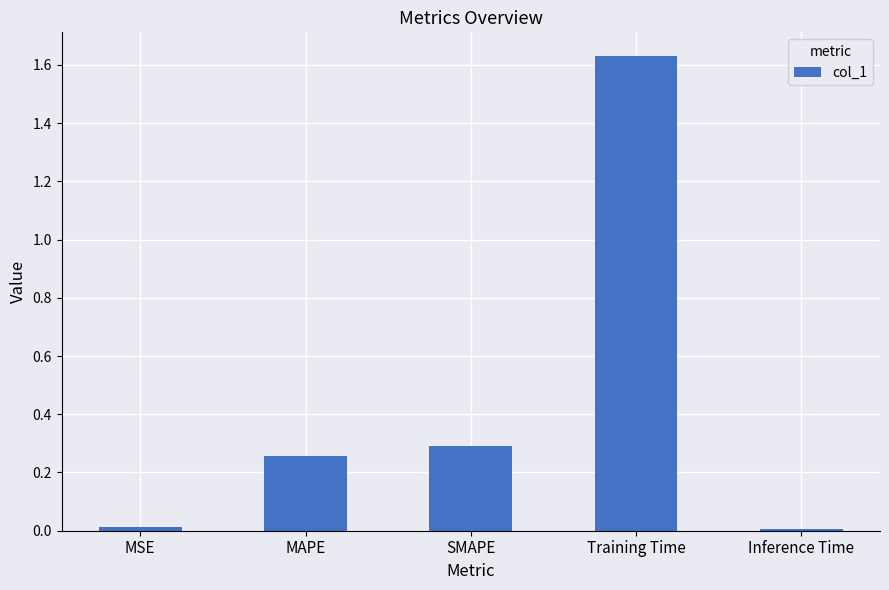

What is the sum of all values?

2.2